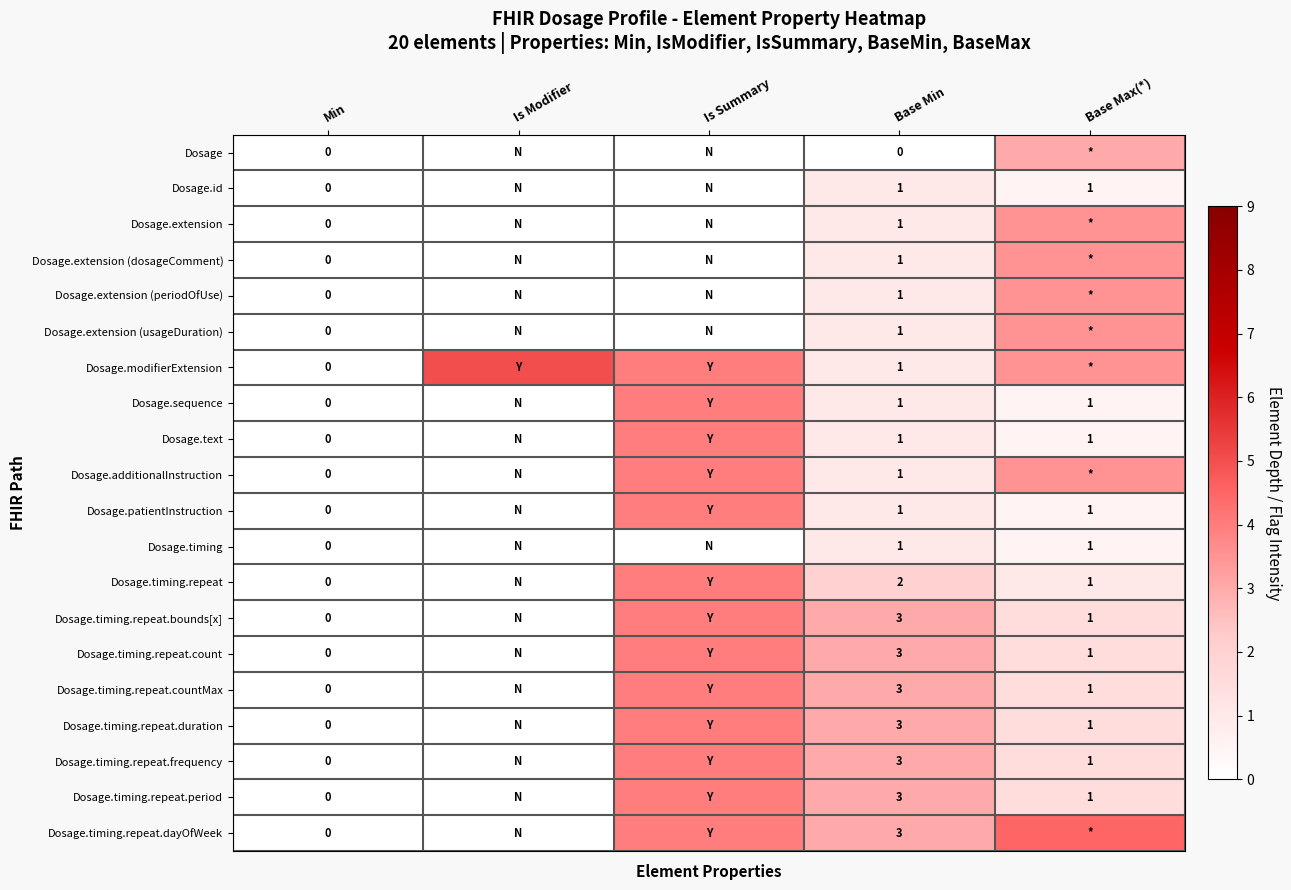

How many distinct data groups are displayed?

20